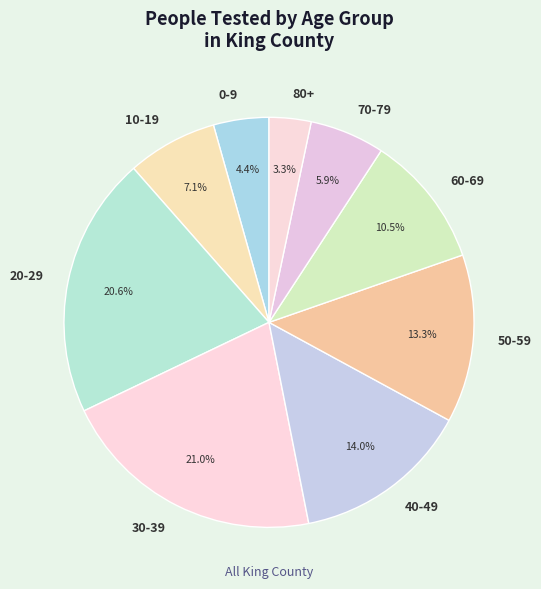

Which has a higher value, 0-9 or 30-39?

30-39